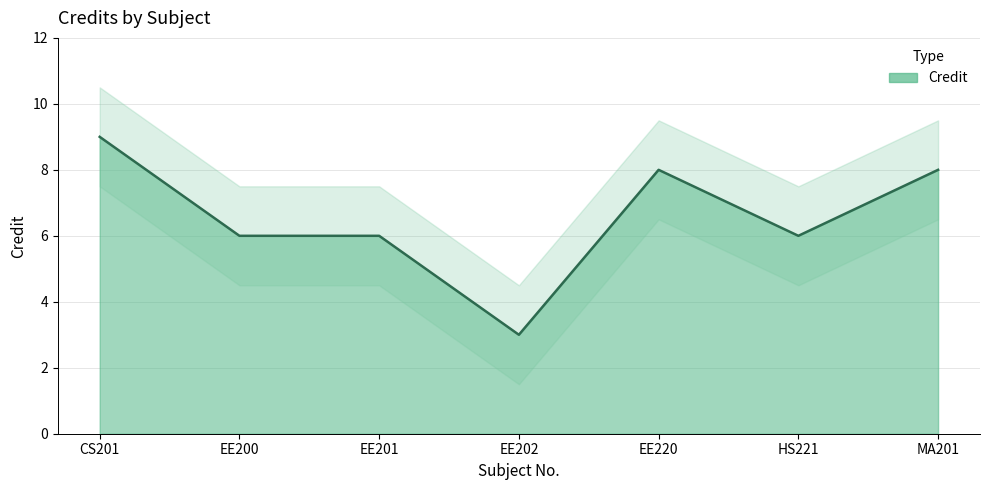

Reading left to right, extract all data points from this chart.

CS201=9	EE200=6	EE201=6	EE202=3	EE220=8	HS221=6	MA201=8